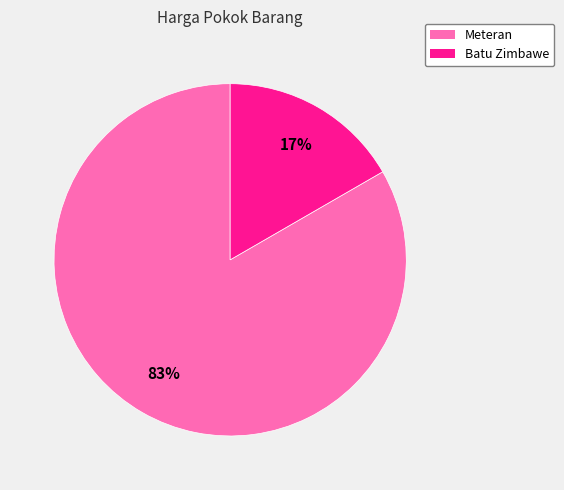

What is the smallest slice in the pie chart?

Batu Zimbawe